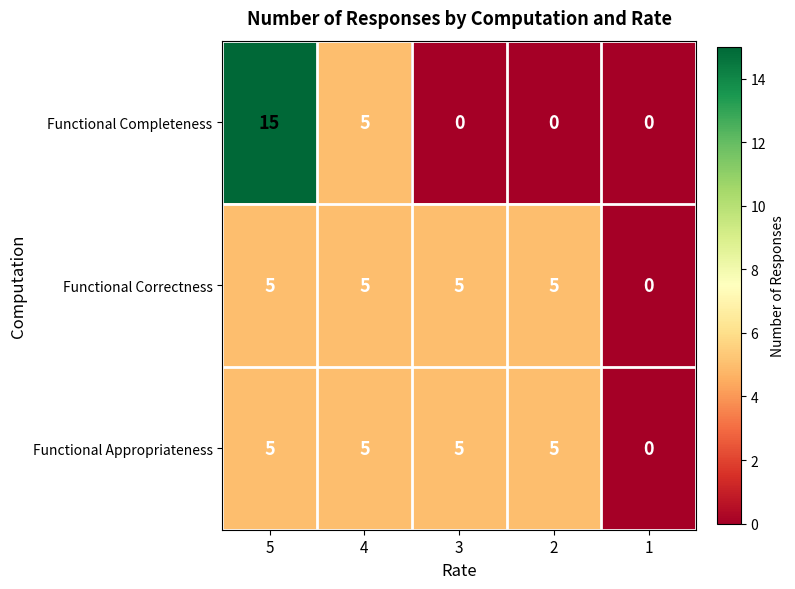

True or false: Functional Appropriateness has a value of 7 at 3.

False